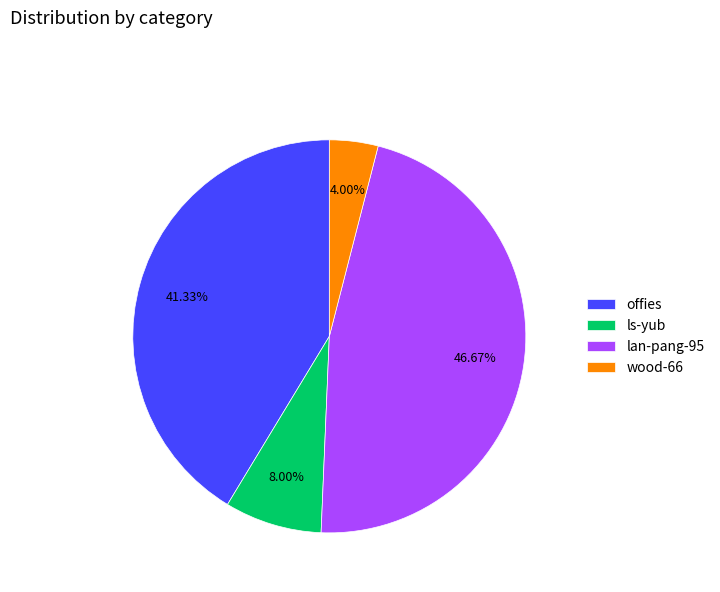

Count the number of slices in the pie.

4